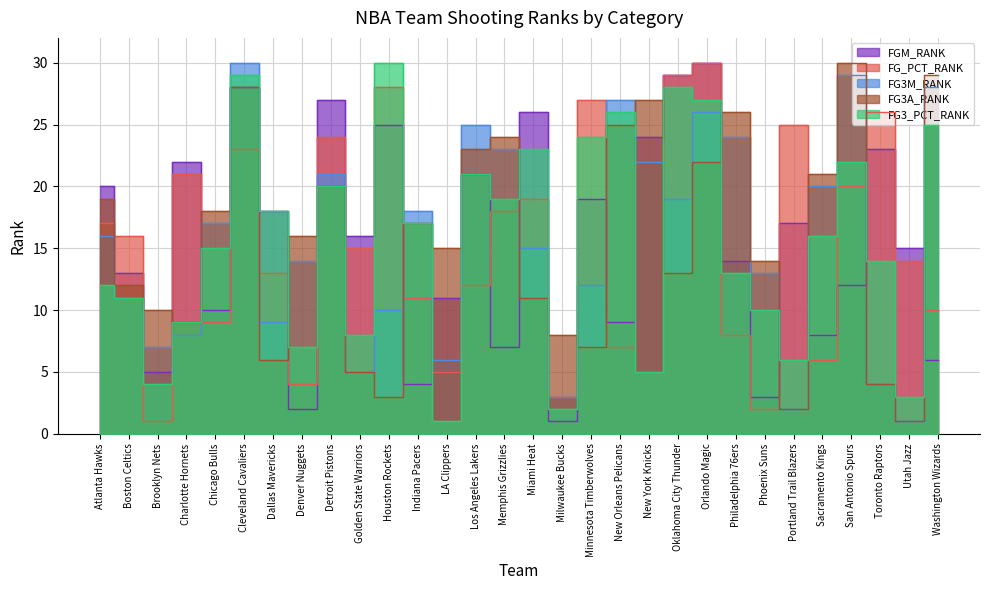

Reading right to left, transcribe all the data shown in this chart.

FGM_RANK: Washington Wizards=6	Utah Jazz=15	Toronto Raptors=23	San Antonio Spurs=12	Sacramento Kings=8	Portland Trail Blazers=17	Phoenix Suns=3	Philadelphia 76ers=14	Orlando Magic=30	Oklahoma City Thunder=29	New York Knicks=24	New Orleans Pelicans=9	Minnesota Timberwolves=19	Milwaukee Bucks=1	Miami Heat=26	Memphis Grizzlies=7	Los Angeles Lakers=21	LA Clippers=11	Indiana Pacers=4	Houston Rockets=25	Golden State Warriors=16	Detroit Pistons=27	Denver Nuggets=2	Dallas Mavericks=18	Cleveland Cavaliers=28	Chicago Bulls=10	Charlotte Hornets=22	Brooklyn Nets=5	Boston Celtics=13	Atlanta Hawks=20
FG_PCT_RANK: Washington Wizards=10	Utah Jazz=14	Toronto Raptors=26	San Antonio Spurs=20	Sacramento Kings=6	Portland Trail Blazers=25	Phoenix Suns=2	Philadelphia 76ers=8	Orlando Magic=30	Oklahoma City Thunder=29	New York Knicks=22	New Orleans Pelicans=7	Minnesota Timberwolves=27	Milwaukee Bucks=3	Miami Heat=19	Memphis Grizzlies=18	Los Angeles Lakers=12	LA Clippers=5	Indiana Pacers=11	Houston Rockets=28	Golden State Warriors=15	Detroit Pistons=24	Denver Nuggets=4	Dallas Mavericks=13	Cleveland Cavaliers=23	Chicago Bulls=9	Charlotte Hornets=21	Brooklyn Nets=1	Boston Celtics=16	Atlanta Hawks=17
FG3M_RANK: Washington Wizards=28	Utah Jazz=1	Toronto Raptors=4	San Antonio Spurs=29	Sacramento Kings=20	Portland Trail Blazers=2	Phoenix Suns=13	Philadelphia 76ers=24	Orlando Magic=26	Oklahoma City Thunder=19	New York Knicks=22	New Orleans Pelicans=27	Minnesota Timberwolves=12	Milwaukee Bucks=3	Miami Heat=15	Memphis Grizzlies=23	Los Angeles Lakers=25	LA Clippers=6	Indiana Pacers=18	Houston Rockets=10	Golden State Warriors=5	Detroit Pistons=21	Denver Nuggets=14	Dallas Mavericks=9	Cleveland Cavaliers=30	Chicago Bulls=17	Charlotte Hornets=8	Brooklyn Nets=7	Boston Celtics=11	Atlanta Hawks=16
FG3A_RANK: Washington Wizards=29	Utah Jazz=1	Toronto Raptors=4	San Antonio Spurs=30	Sacramento Kings=21	Portland Trail Blazers=2	Phoenix Suns=14	Philadelphia 76ers=26	Orlando Magic=22	Oklahoma City Thunder=13	New York Knicks=27	New Orleans Pelicans=25	Minnesota Timberwolves=7	Milwaukee Bucks=8	Miami Heat=11	Memphis Grizzlies=24	Los Angeles Lakers=23	LA Clippers=15	Indiana Pacers=17	Houston Rockets=3	Golden State Warriors=5	Detroit Pistons=20	Denver Nuggets=16	Dallas Mavericks=6	Cleveland Cavaliers=28	Chicago Bulls=18	Charlotte Hornets=9	Brooklyn Nets=10	Boston Celtics=12	Atlanta Hawks=19
FG3_PCT_RANK: Washington Wizards=25	Utah Jazz=3	Toronto Raptors=14	San Antonio Spurs=22	Sacramento Kings=16	Portland Trail Blazers=6	Phoenix Suns=10	Philadelphia 76ers=13	Orlando Magic=27	Oklahoma City Thunder=28	New York Knicks=5	New Orleans Pelicans=26	Minnesota Timberwolves=24	Milwaukee Bucks=2	Miami Heat=23	Memphis Grizzlies=19	Los Angeles Lakers=21	LA Clippers=1	Indiana Pacers=17	Houston Rockets=30	Golden State Warriors=8	Detroit Pistons=20	Denver Nuggets=7	Dallas Mavericks=18	Cleveland Cavaliers=29	Chicago Bulls=15	Charlotte Hornets=9	Brooklyn Nets=4	Boston Celtics=11	Atlanta Hawks=12